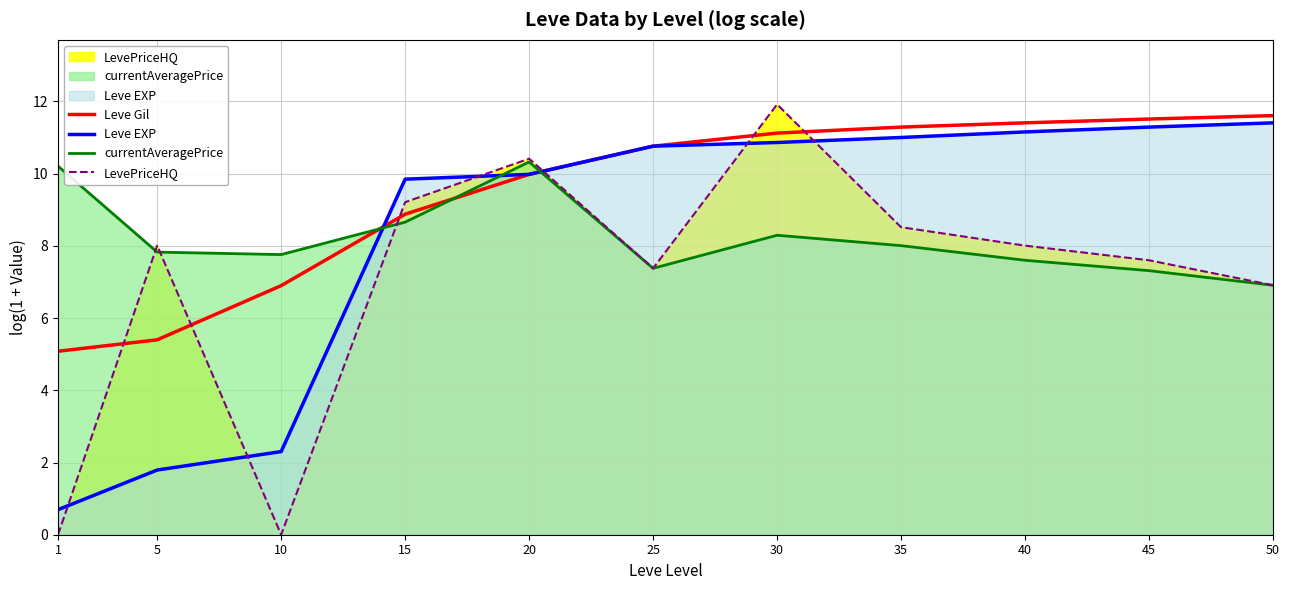

List the series in order of their peak value, lowest first.

currentAveragePrice, Leve EXP, Leve Gil, LevePriceHQ